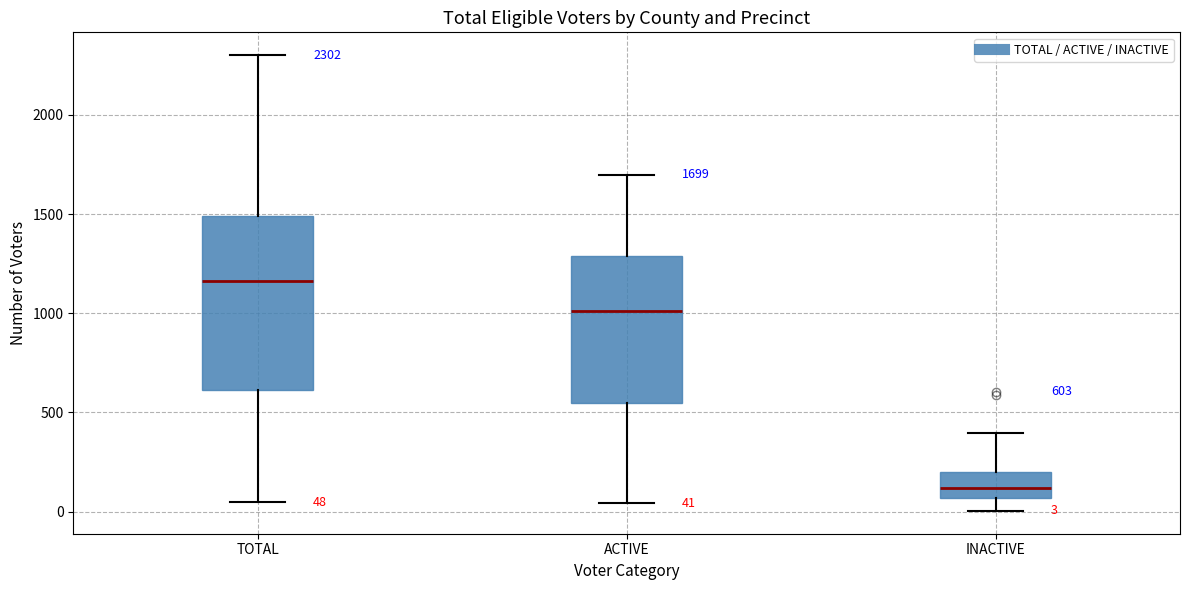

Which box's median line is the lowest?

INACTIVE